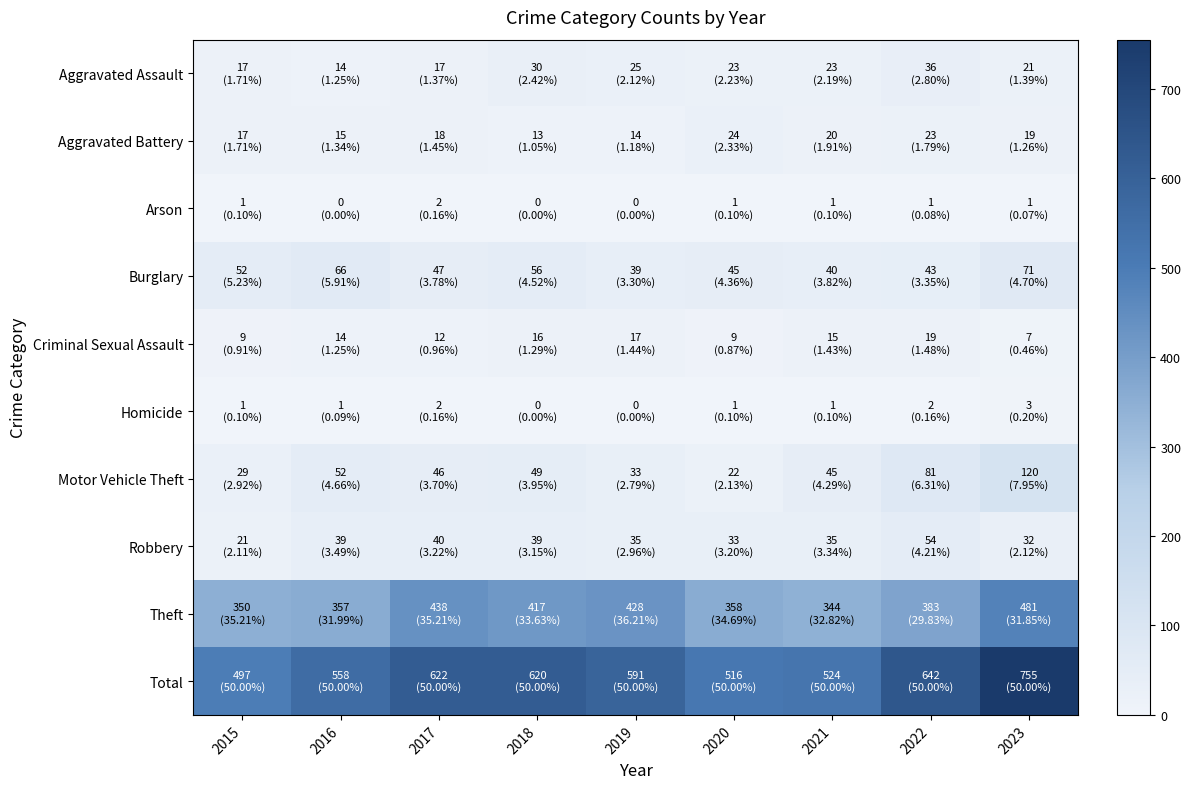

At which category does the chart reach its peak across all series?

2023